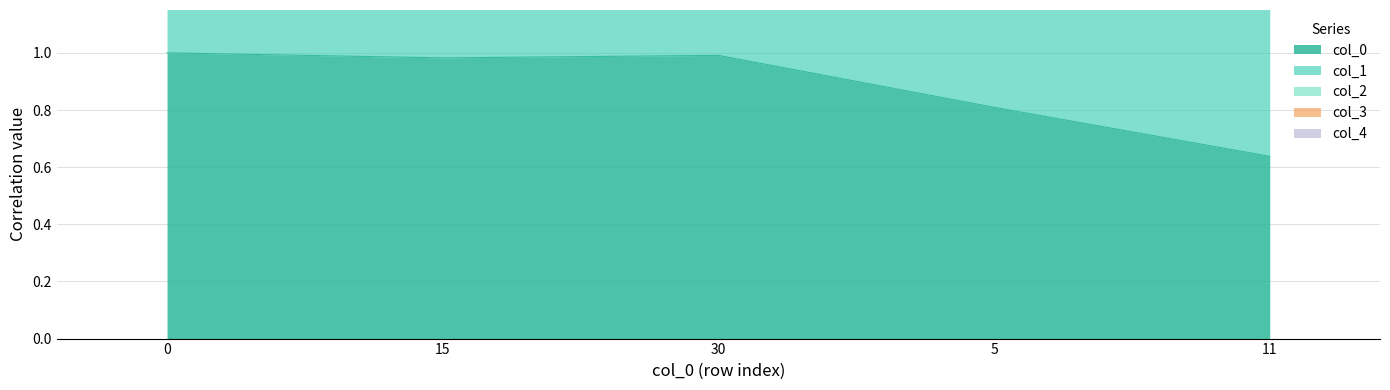

True or false: col_0 and col_2 intersect in this chart.

False